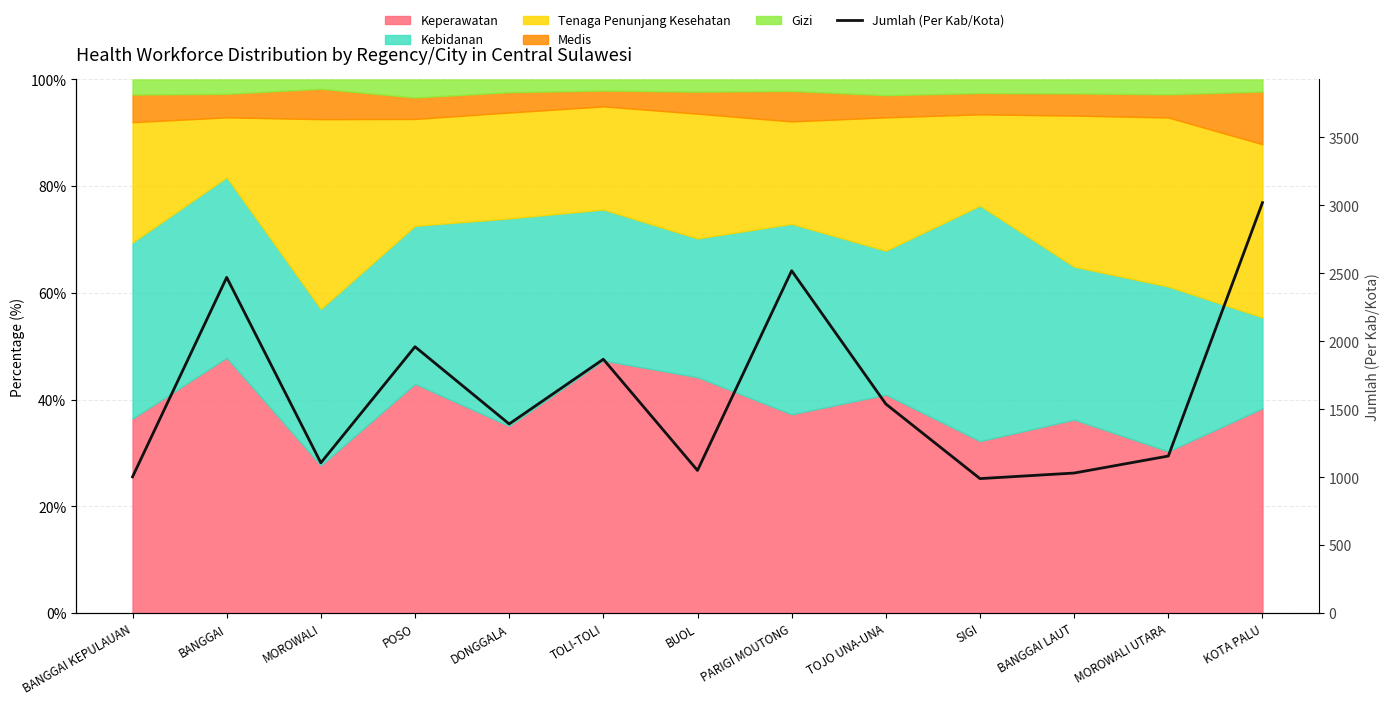

Where is the first local minimum?

MOROWALI